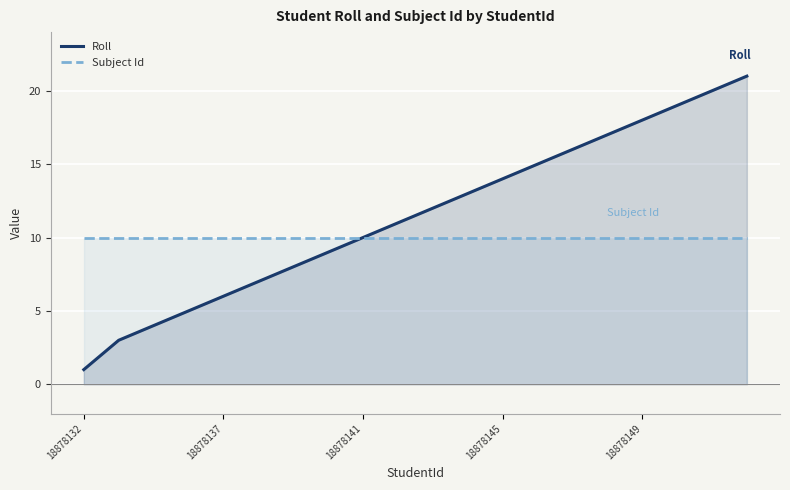

Count the number of categories in the chart.

20